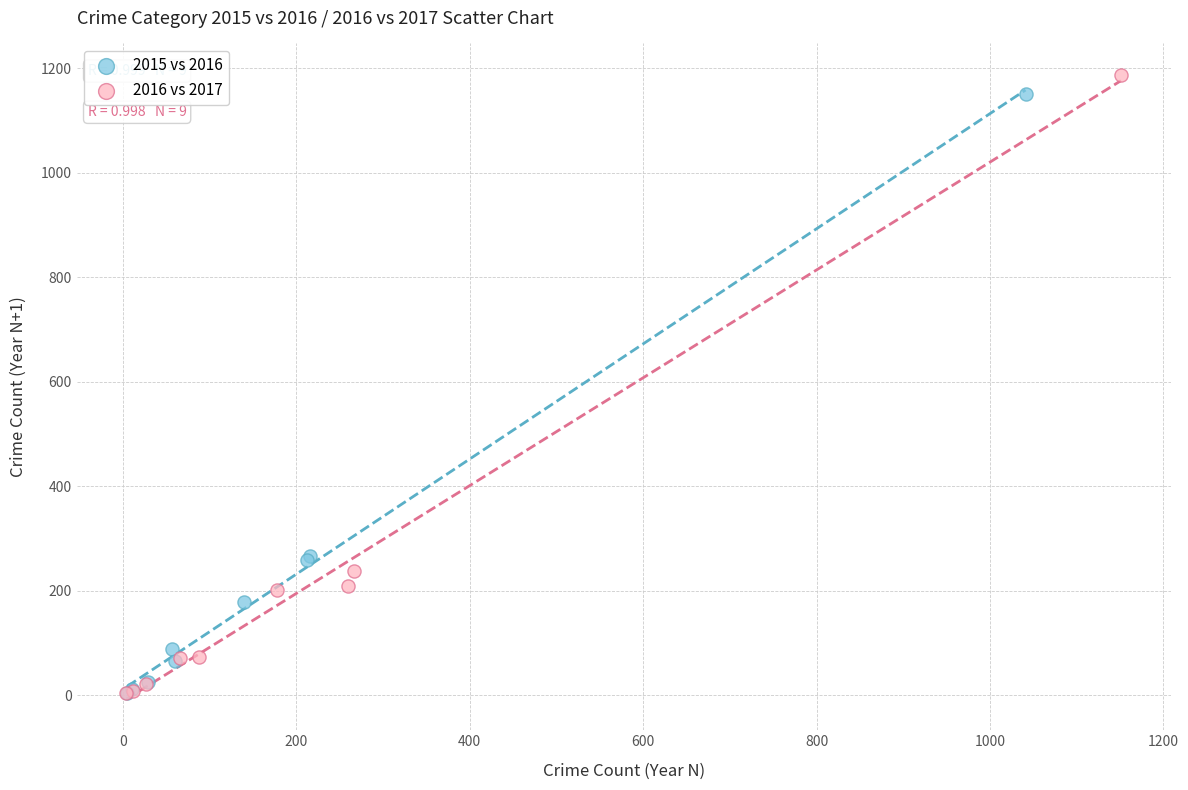

Which series has the largest Y range (max minus min)?

2016 vs 2017